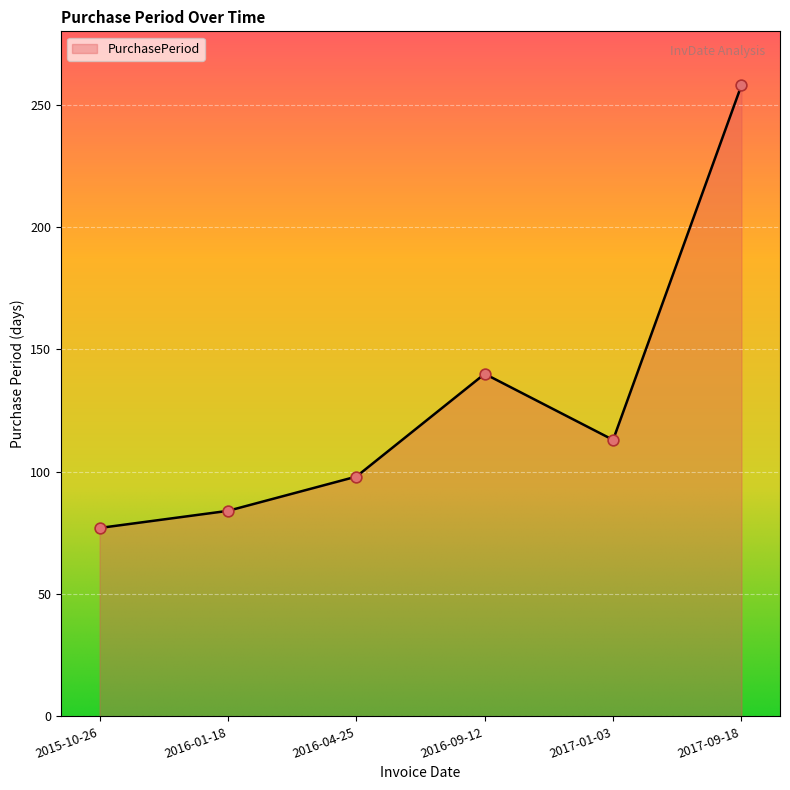

What is the ratio of the value at 2016-04-25 to the value at 2017-01-03?

0.9